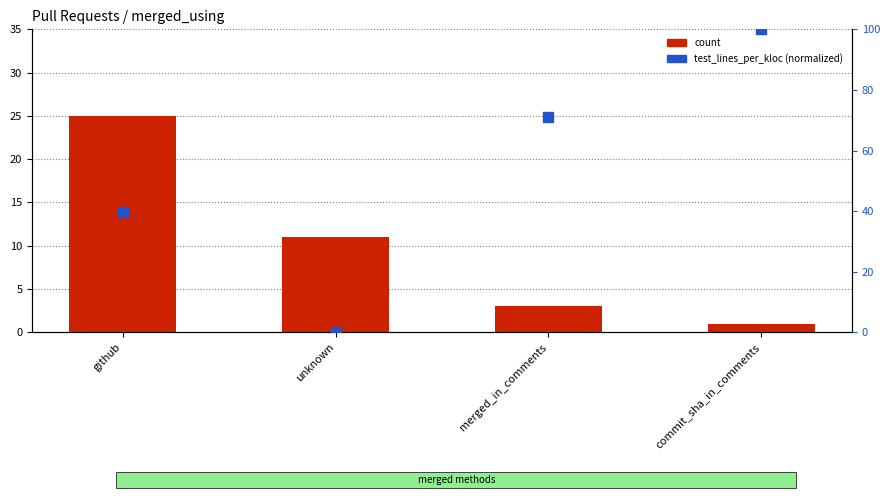

What are all the series names shown in the legend?

count, test_lines_per_kloc (normalized)